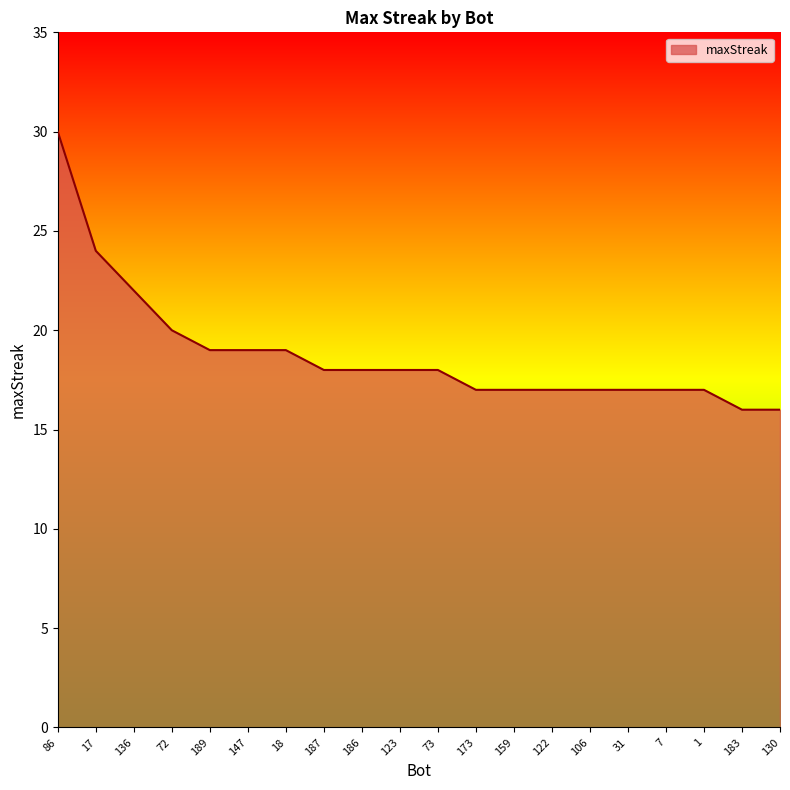

What is the difference between the maximum and minimum values?

14